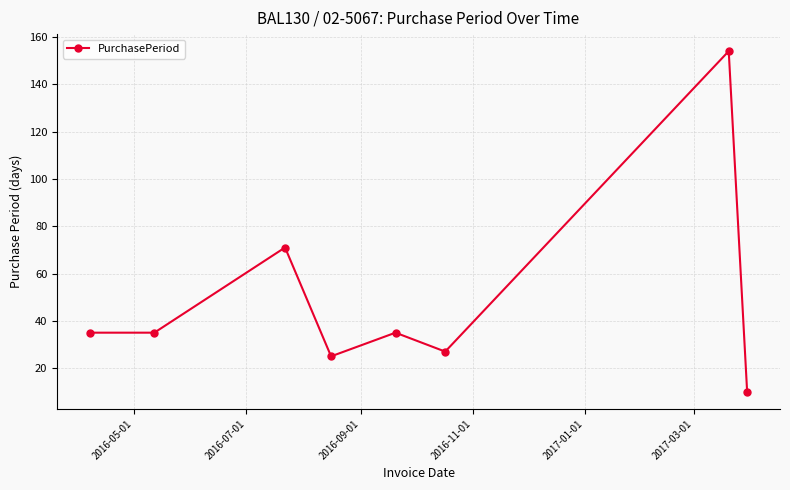

What is the difference between the maximum and minimum values?

144